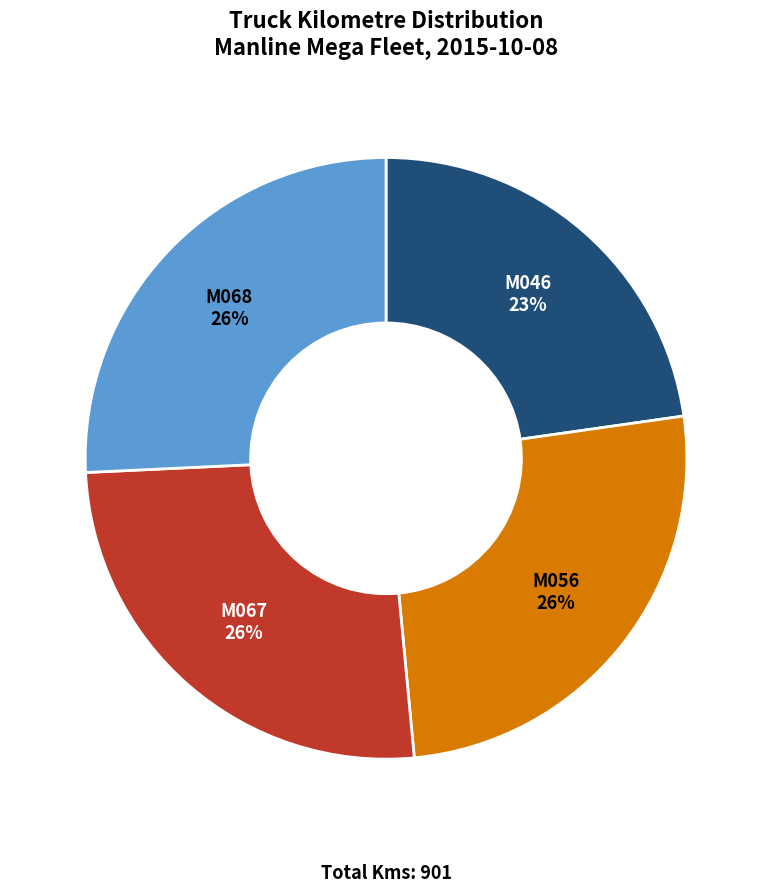

The M067 slice represents 26% of the pie. True or false?

True